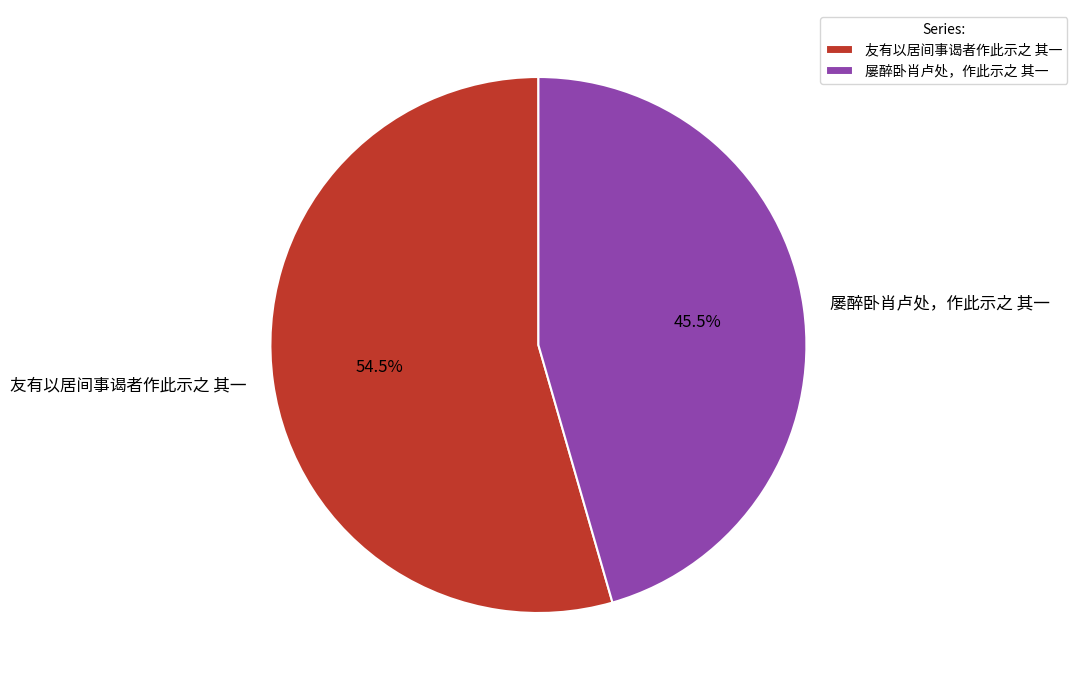

Is it true that 屡醉卧肖卢处，作此示之 其一 is 57% of the pie?

False